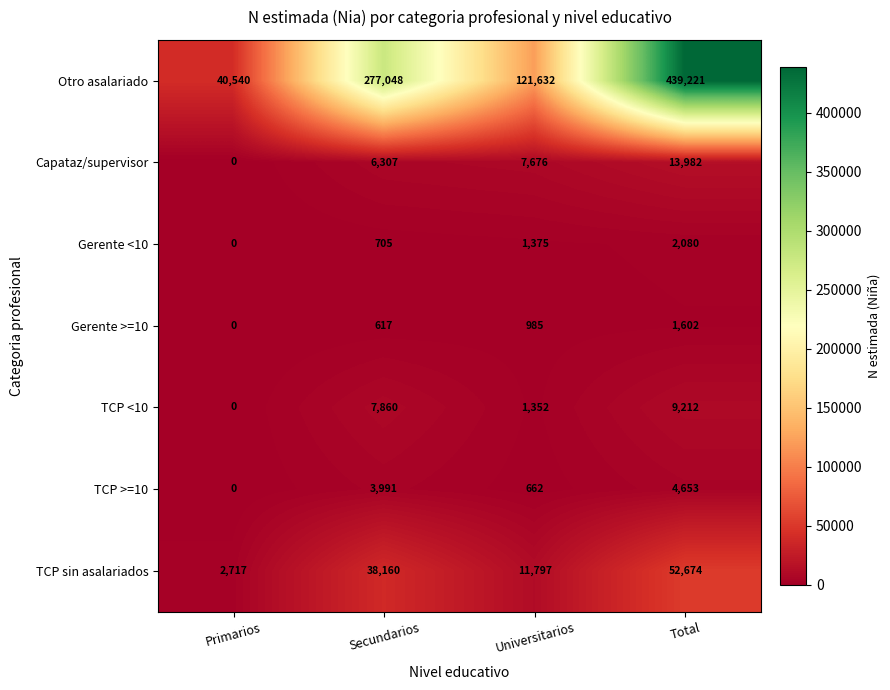

Where is Capataz/supervisor nearest to the value 6991?

Secundarios